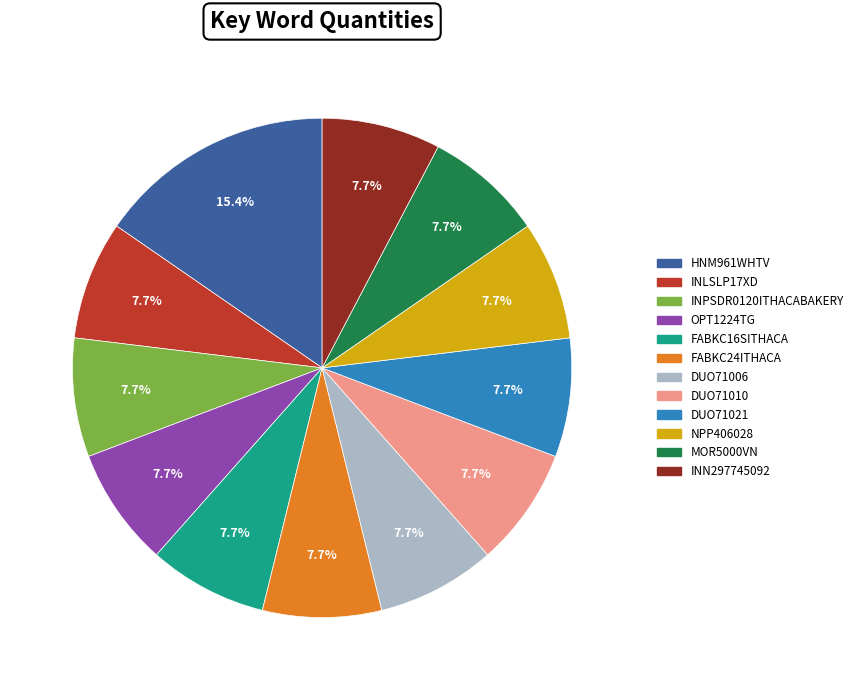

To the nearest percent, what portion does INPSDR0120ITHACABAKERY represent?

8%